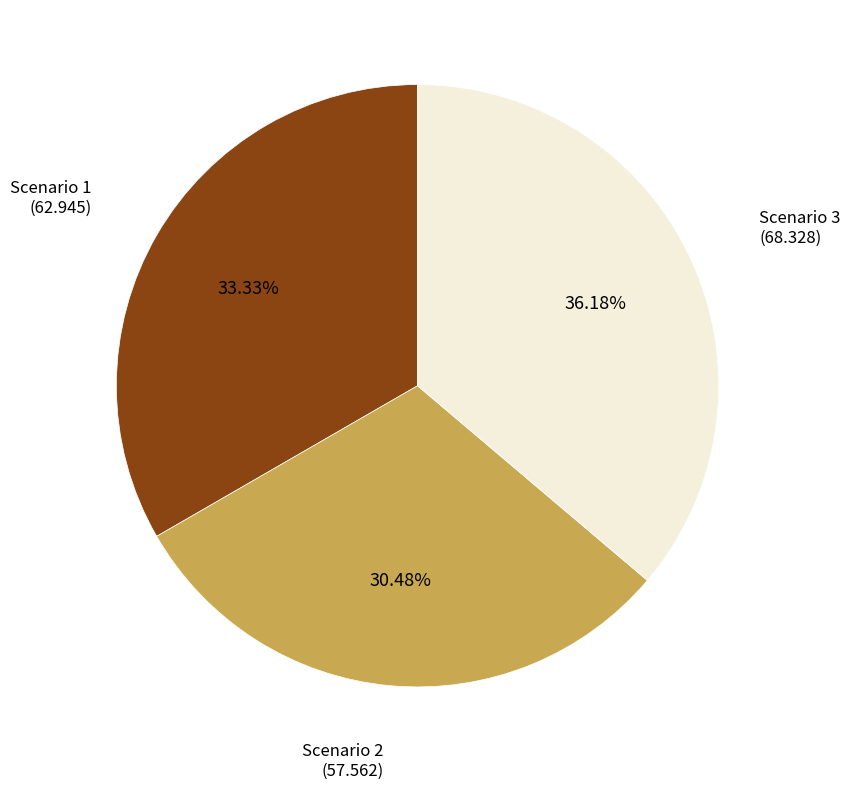

How many segments does this pie chart have?

3